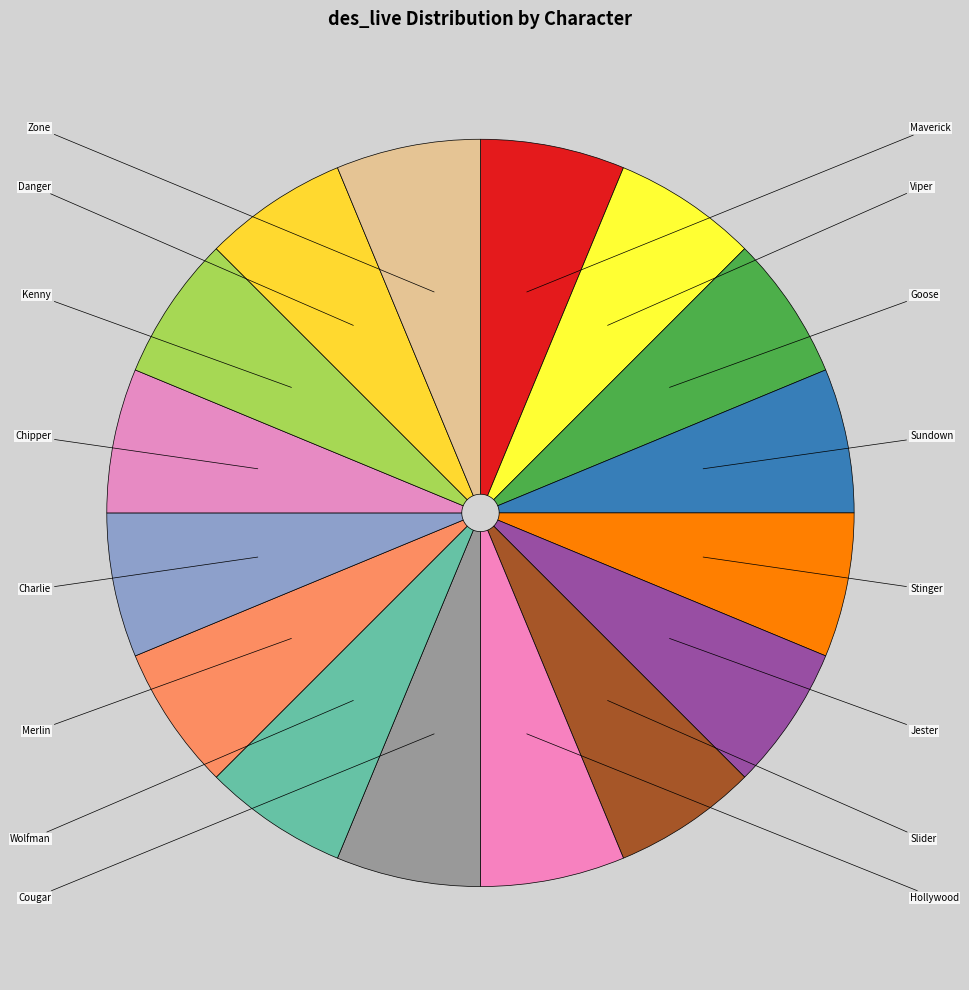

Combined, what portion of the pie is Jester and Sundown?

12.5%